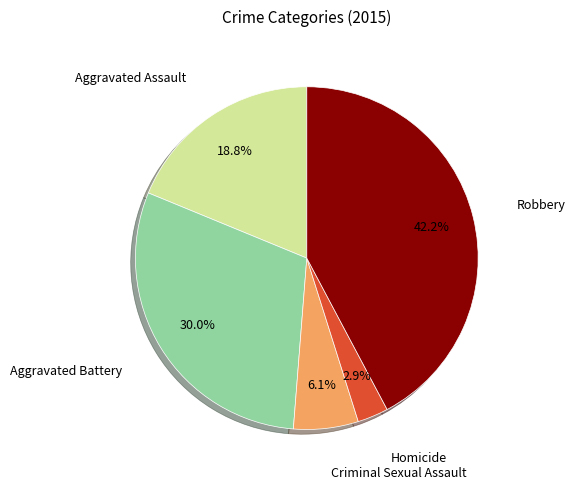

What is the ratio of the value at Criminal Sexual Assault to the value at Aggravated Assault?

0.3